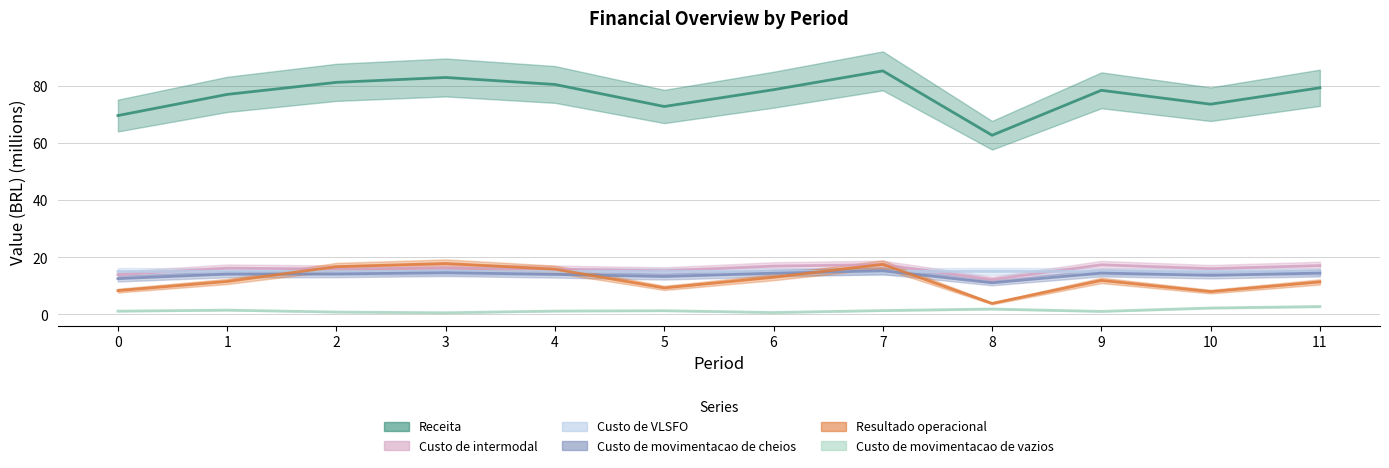

What is the highest value of the Custo de VLSFO series?

15.1